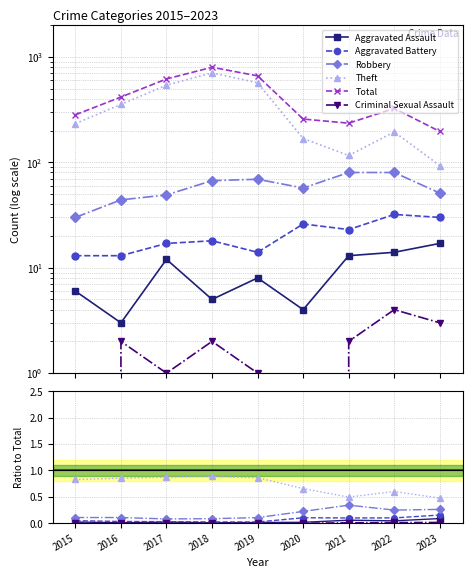

Is the value of Criminal Sexual Assault at 2023 greater than the value of Theft at 2015?

No